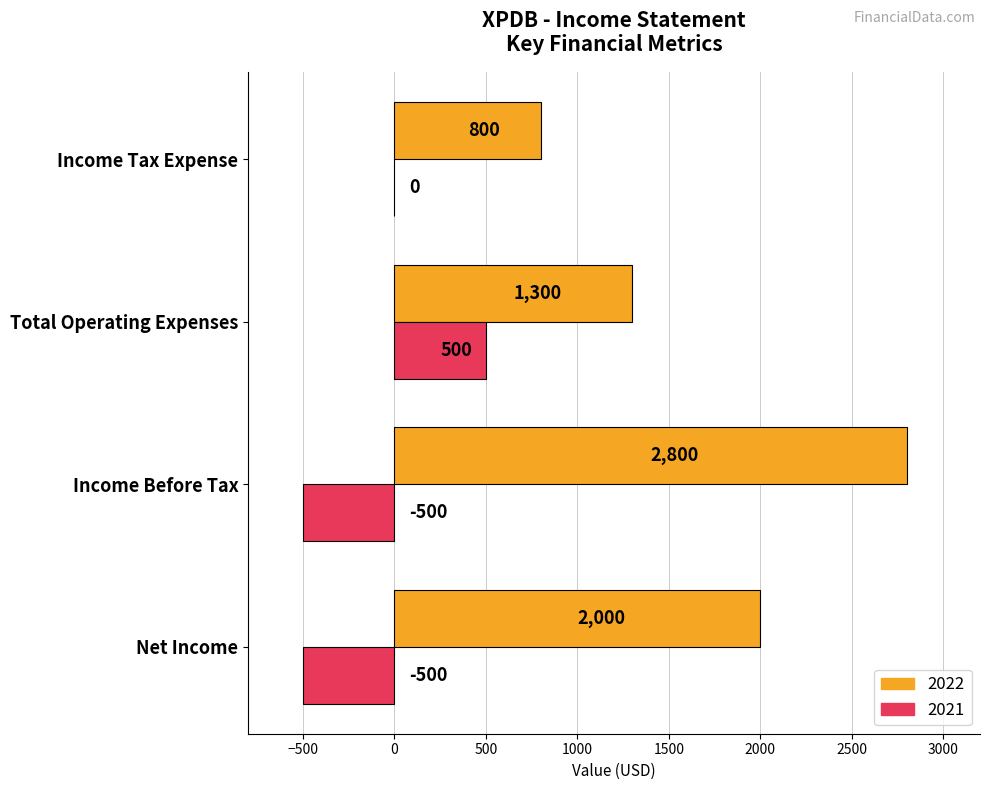

At which category is the sum across all series the highest?

Income Before Tax